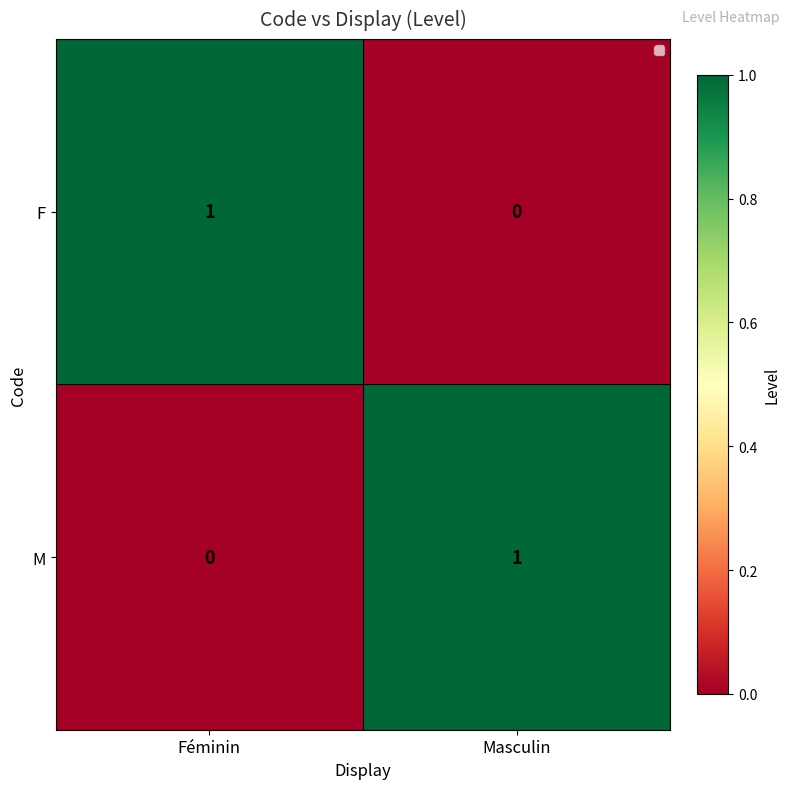

What is the difference between the highest and lowest values at Féminin?

1